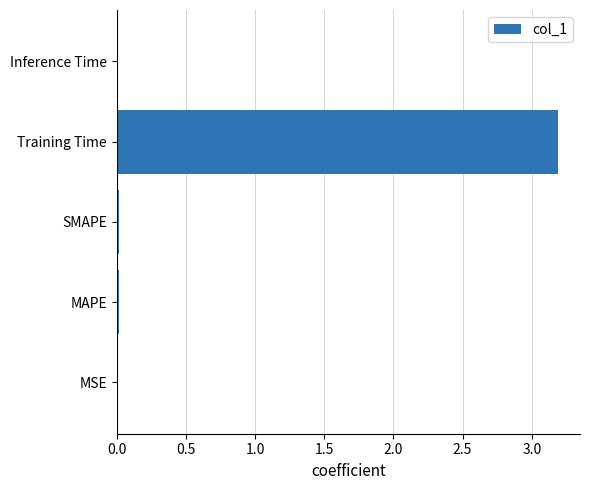

True or false: the data shows 0.0 at MAPE.

True